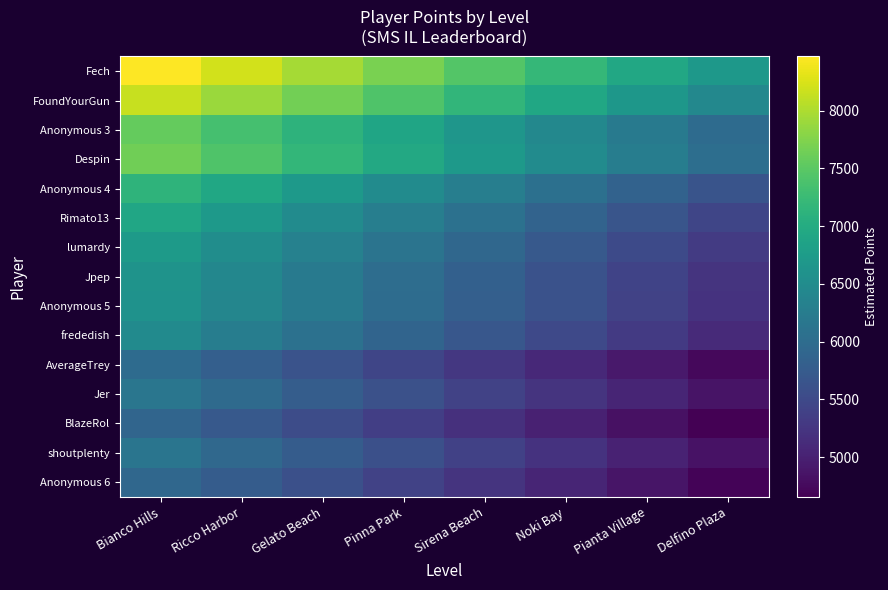

Between Gelato Beach and Sirena Beach, which series saw the biggest shift?

Fech